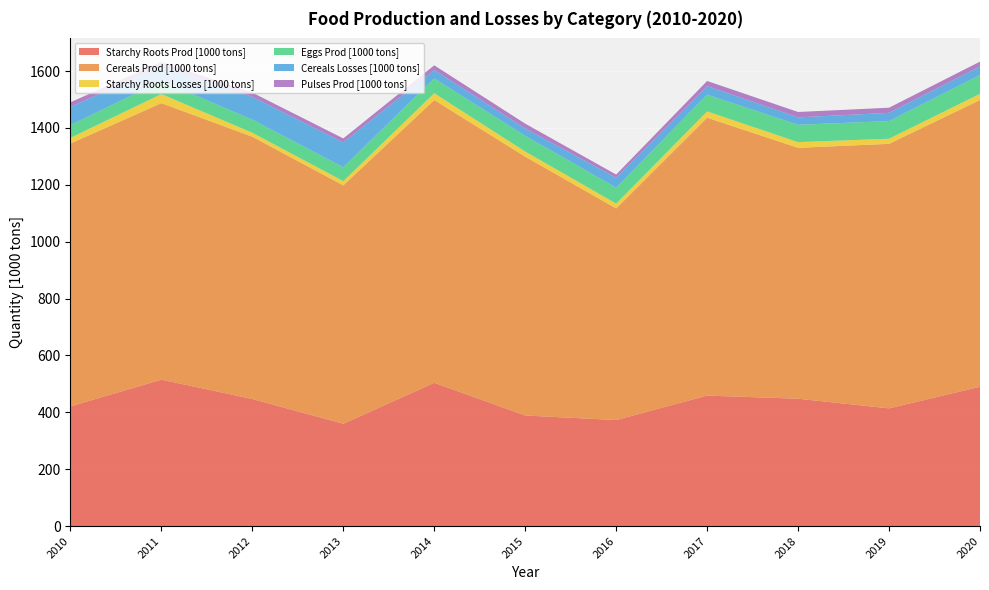

Reading left to right, extract all data points from this chart.

Starchy Roots Prod [1000 tons]: 421	515	447	360	504	389	373	459	448	414	490
Cereals Prod [1000 tons]: 924	972	922	838	994	910	744	977	882	930	1008
Starchy Roots Losses [1000 tons]: 20	32	14	15	24	18	17	22	20	18	22
Eggs Prod [1000 tons]: 45	46	46	49	52	55	56	59	61	62	66
Cereals Losses [1000 tons]: 64	51	80	87	30	26	35	30	26	29	30
Pulses Prod [1000 tons]: 16	16	15	14	16	17	11	18	19	18	17